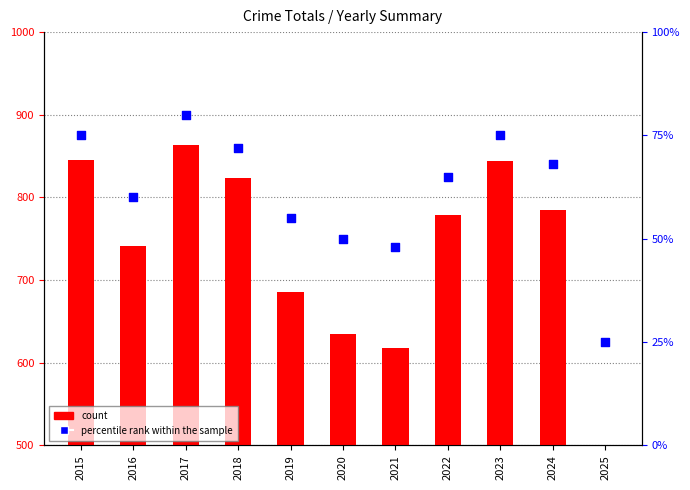

Which series reaches the minimum Y coordinate?

percentile rank within the sample